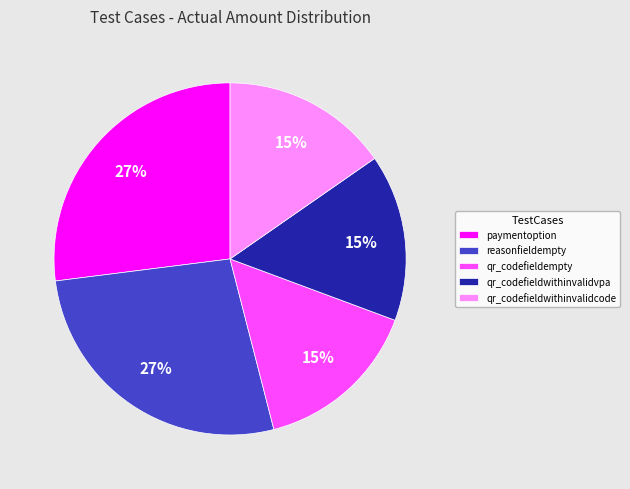

Do qr_codefieldwithinvalidcode and qr_codefieldempty together represent more than half of the pie?

No